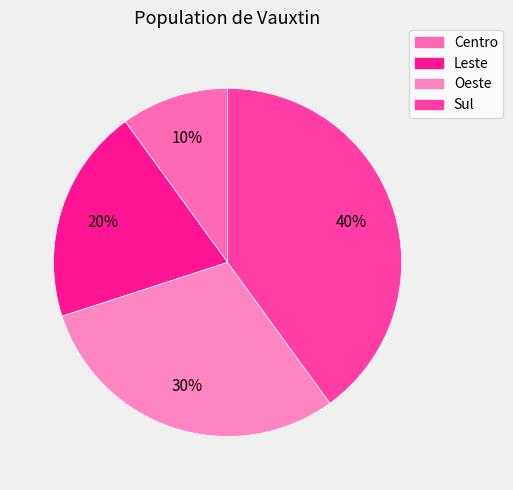

What is the change in value from Centro to Sul?

+3